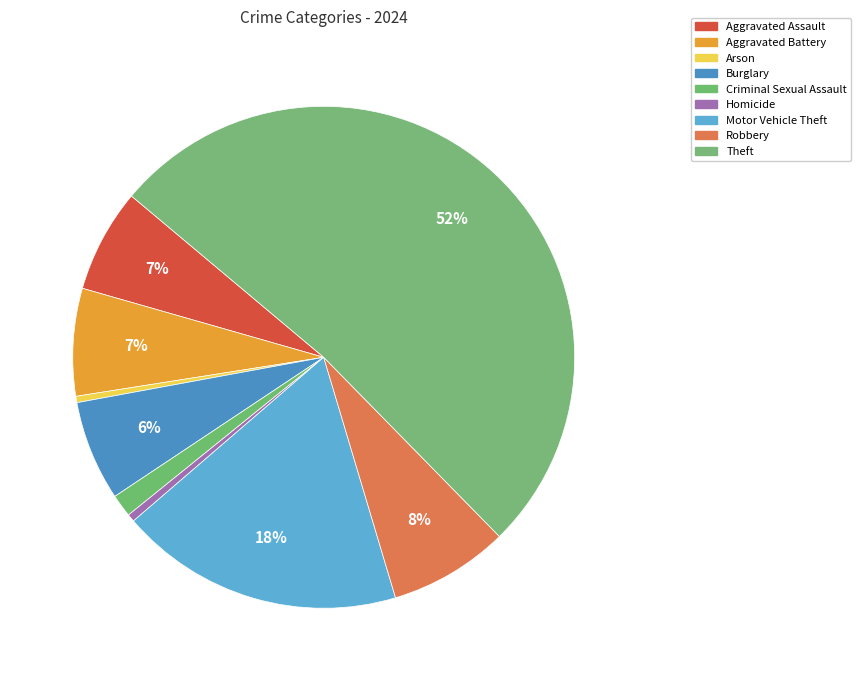

What is the change in value from Arson to Homicide?

+101